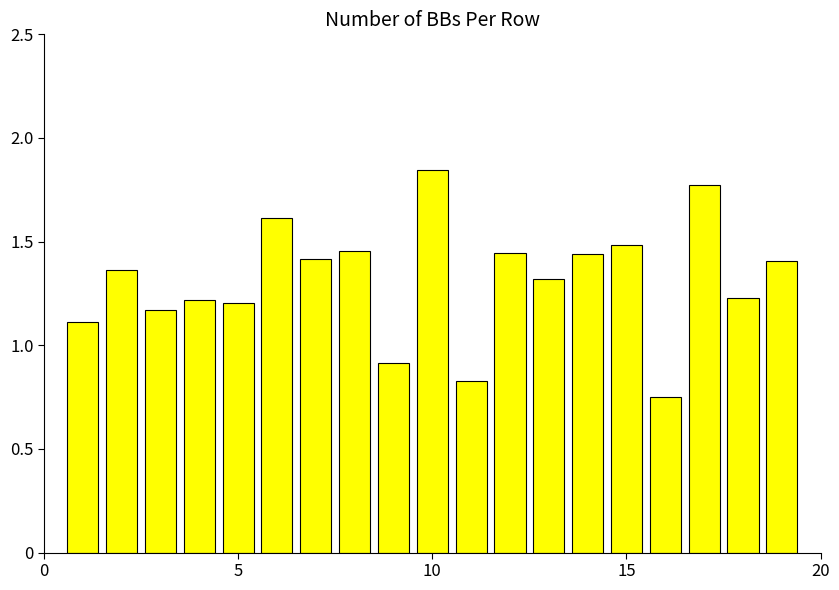

What is the difference between the maximum and second lowest values?

1.0